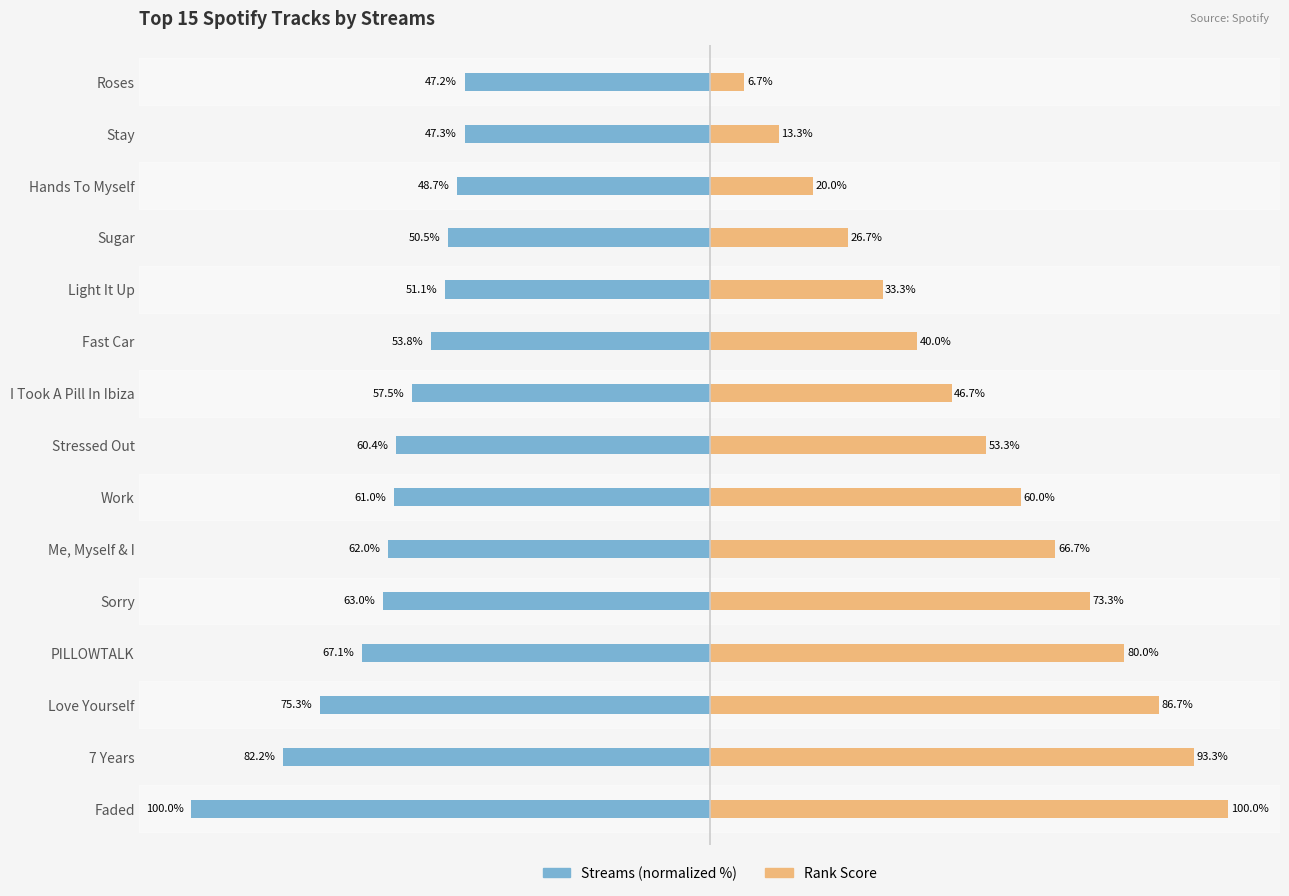

Is the value of Rank Score at Sorry greater than the value of Streams (normalized %) at Roses?

Yes